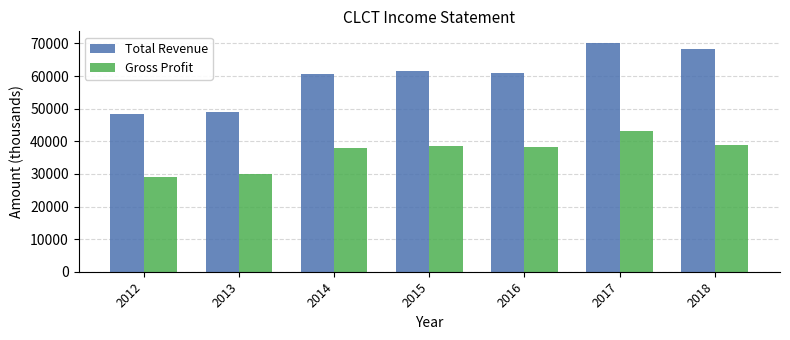

At which category is the sum across all series the highest?

2017